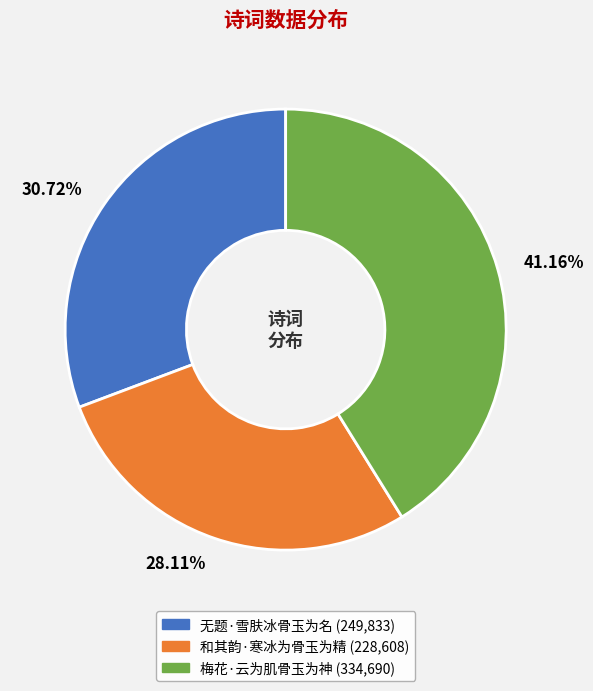

What is the largest slice in the pie chart?

梅花·云为肌骨玉为神